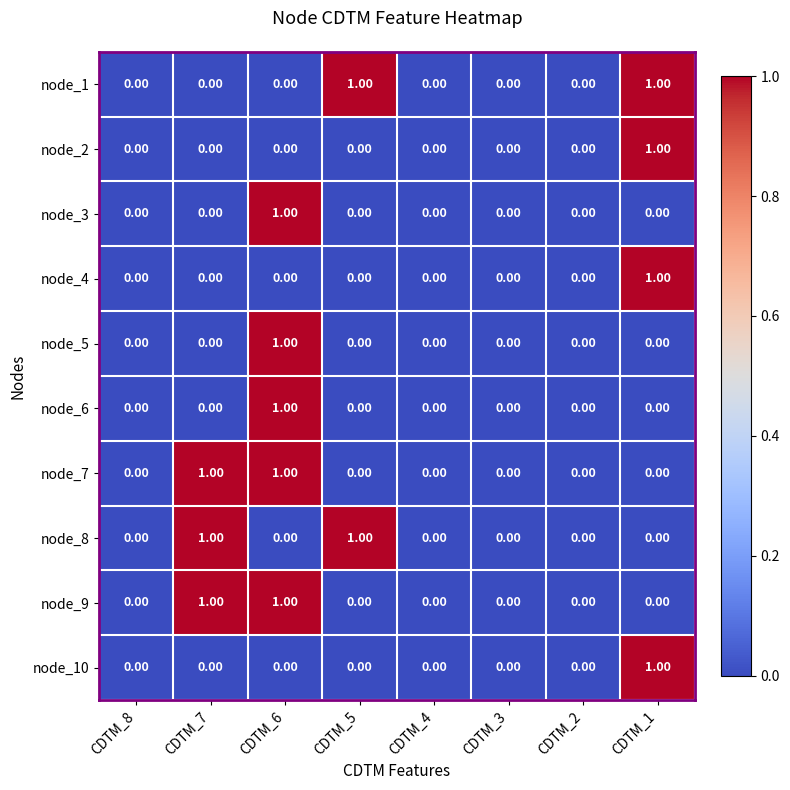

At which category is the sum across all series the highest?

CDTM_6